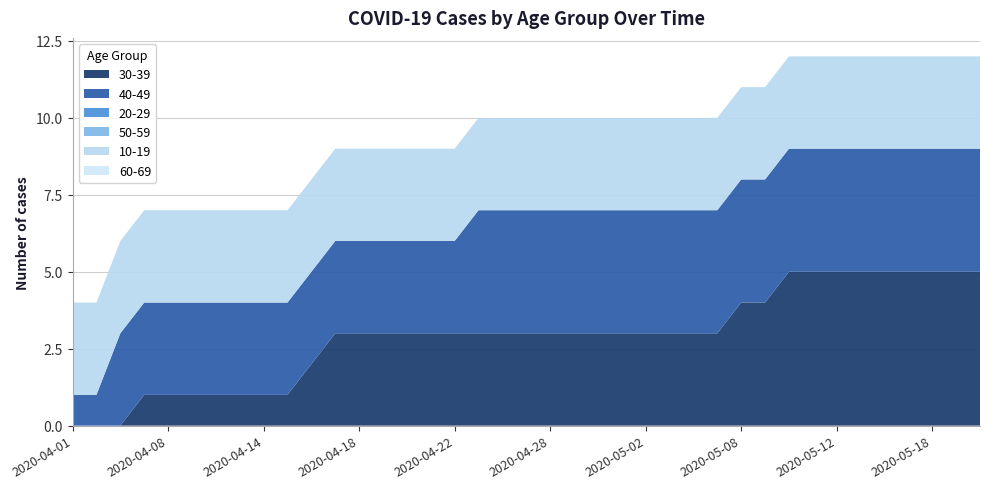

Reading right to left, extract all data points from this chart.

30-39: 5	5	5	5	5	5	5	5	5	4	4	3	3	3	3	3	3	3	3	3	3	3	3	3	3	3	3	3	2	1	1	1	1	1	1	1	0	0	0
40-49: 4	4	4	4	4	4	4	4	4	4	4	4	4	4	4	4	4	4	4	4	4	4	3	3	3	3	3	3	3	3	3	3	3	3	3	3	3	1	1
20-29: 0	0	0	0	0	0	0	0	0	0	0	0	0	0	0	0	0	0	0	0	0	0	0	0	0	0	0	0	0	0	0	0	0	0	0	0	0	0	0
50-59: 0	0	0	0	0	0	0	0	0	0	0	0	0	0	0	0	0	0	0	0	0	0	0	0	0	0	0	0	0	0	0	0	0	0	0	0	0	0	0
10-19: 3	3	3	3	3	3	3	3	3	3	3	3	3	3	3	3	3	3	3	3	3	3	3	3	3	3	3	3	3	3	3	3	3	3	3	3	3	3	3
60-69: 0	0	0	0	0	0	0	0	0	0	0	0	0	0	0	0	0	0	0	0	0	0	0	0	0	0	0	0	0	0	0	0	0	0	0	0	0	0	0